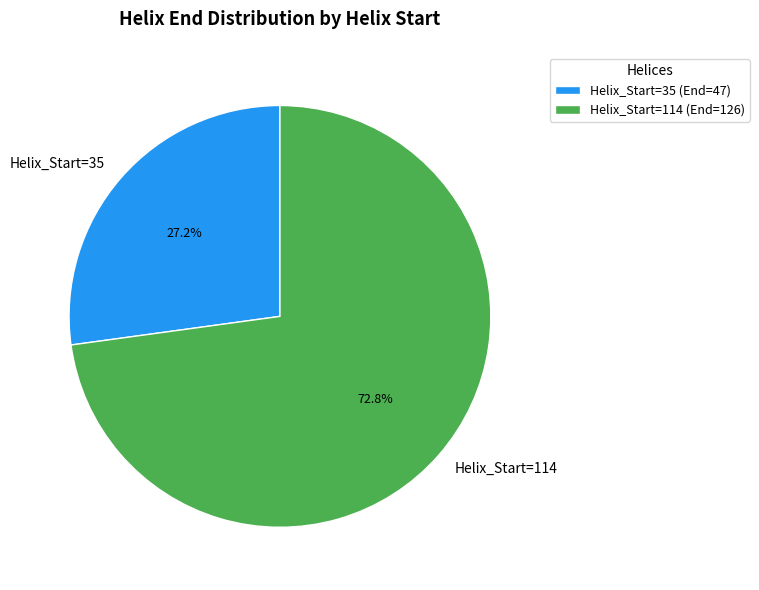

Is there any slice that represents more than half of the pie?

Yes